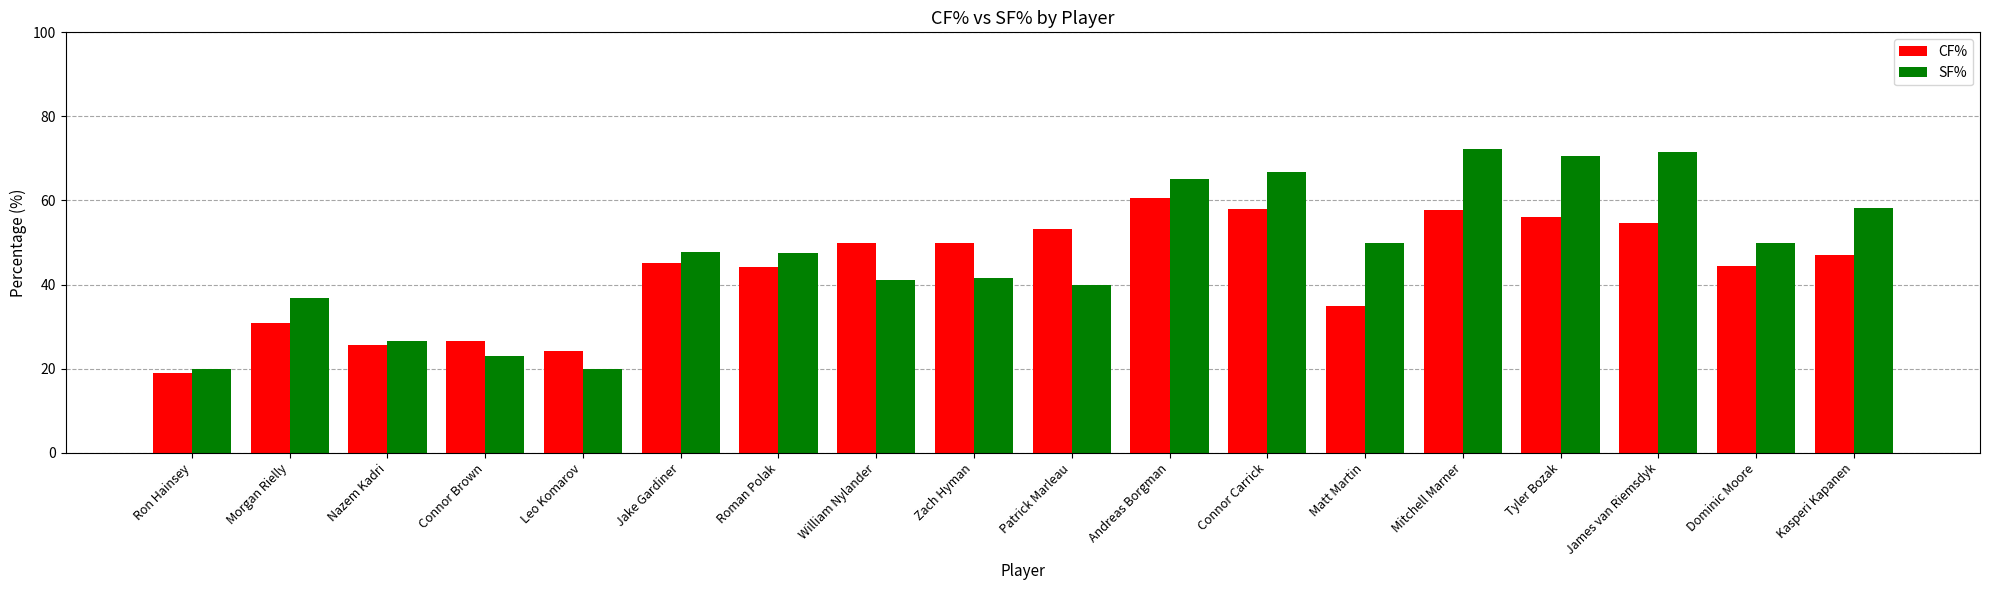

What is the total value across all series at William Nylander?

91.2